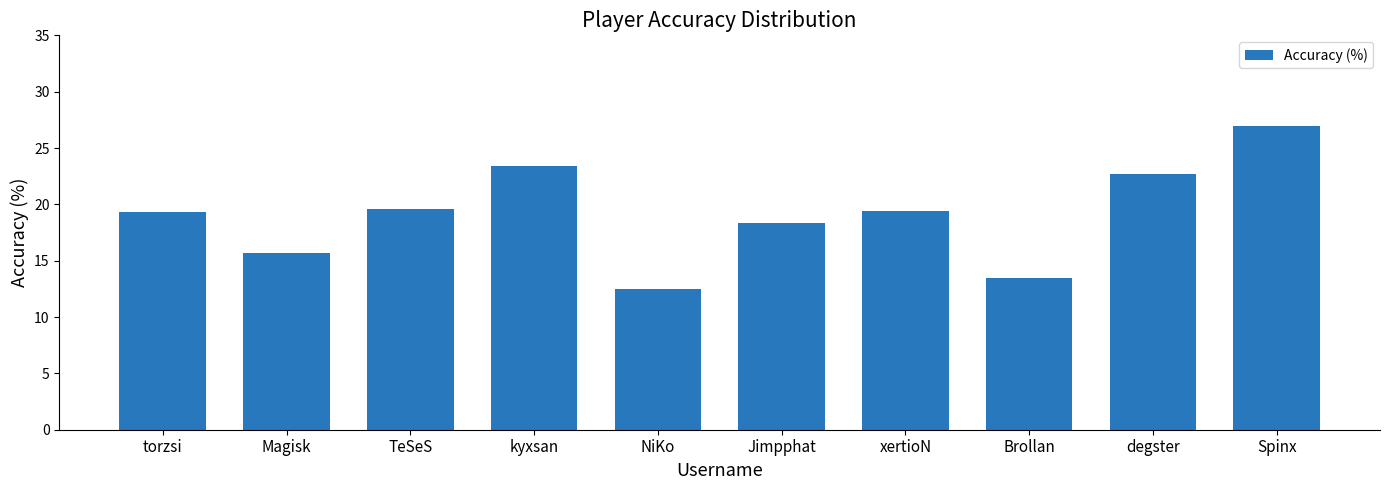

The value at Brollan is 7.1. True or false?

False